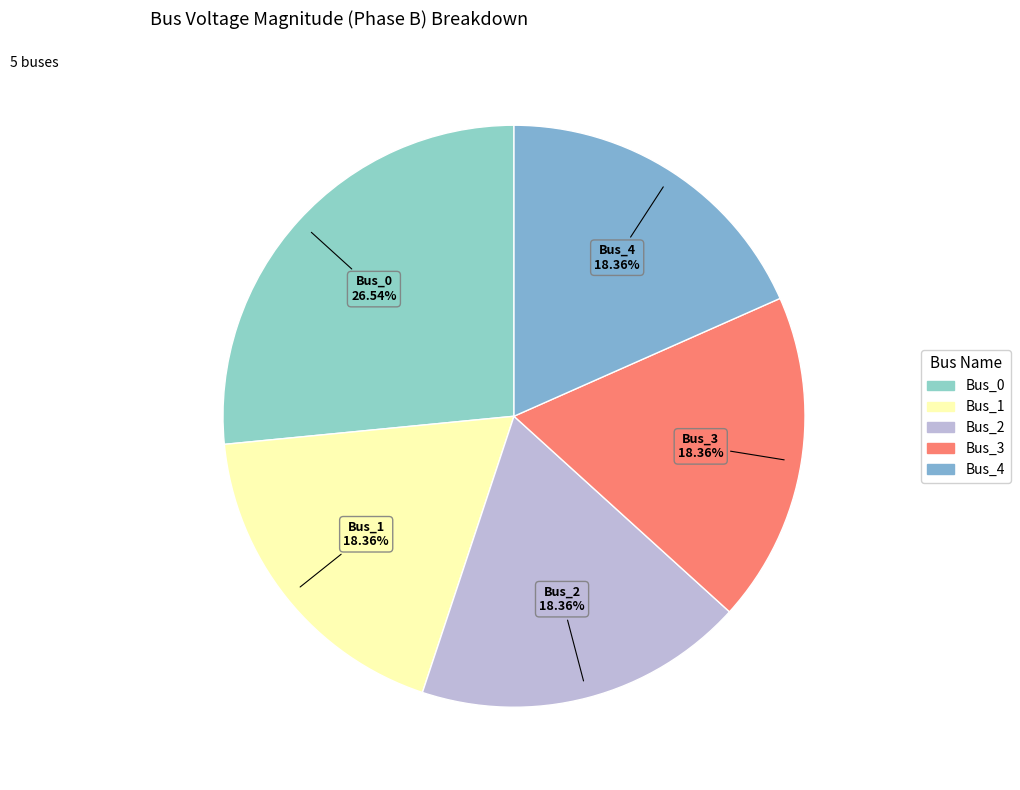

How many slices are in this pie chart?

5